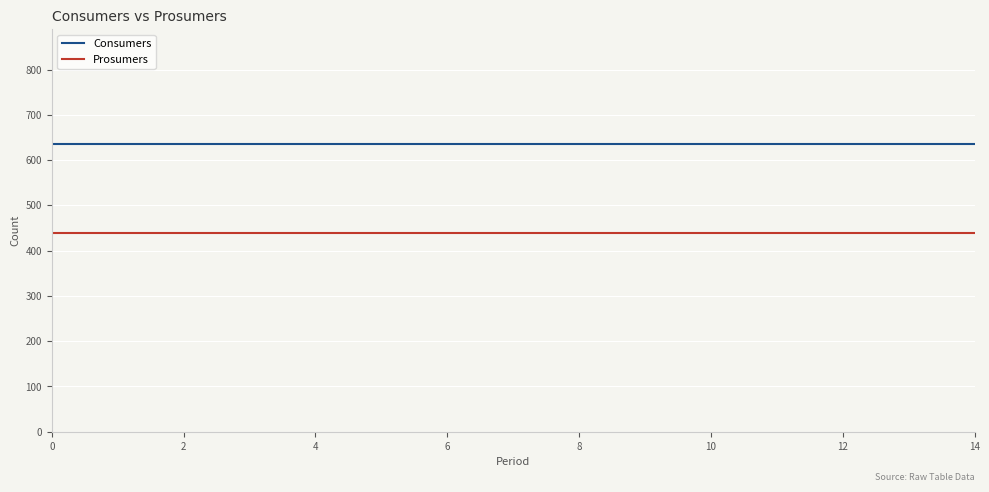

Which series has the largest total across all categories?

Consumers